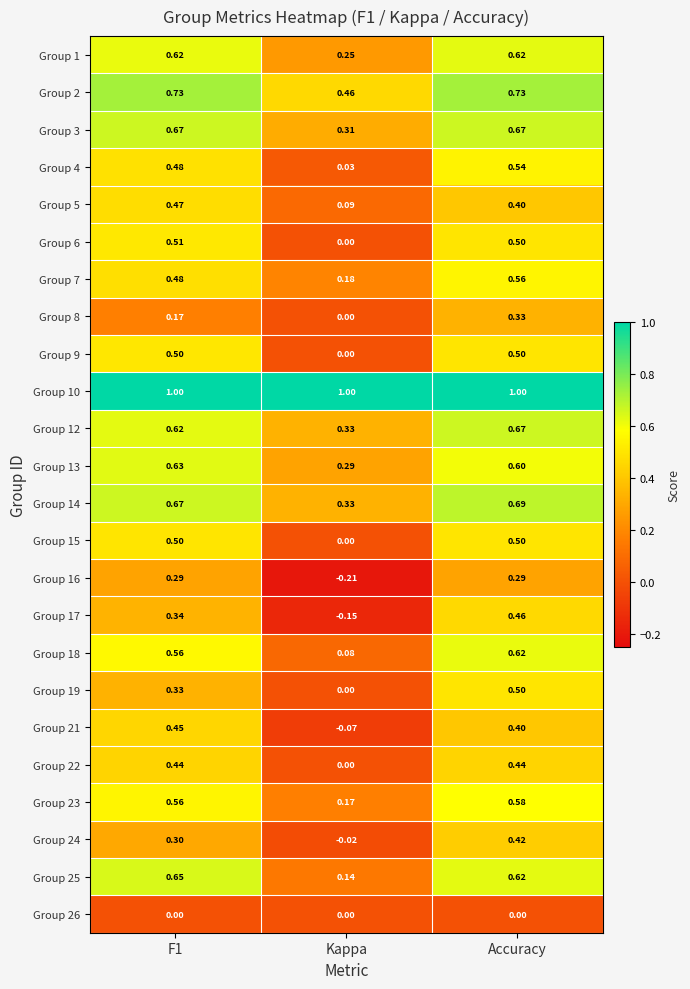

Where is Group 13 nearest to the value 0?

Kappa